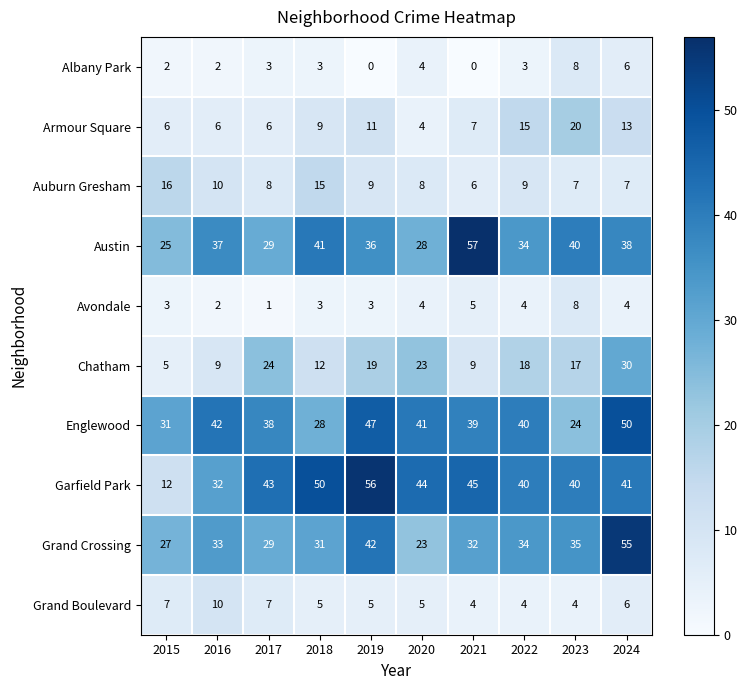

At which label does Chatham first exceed 18?

2017